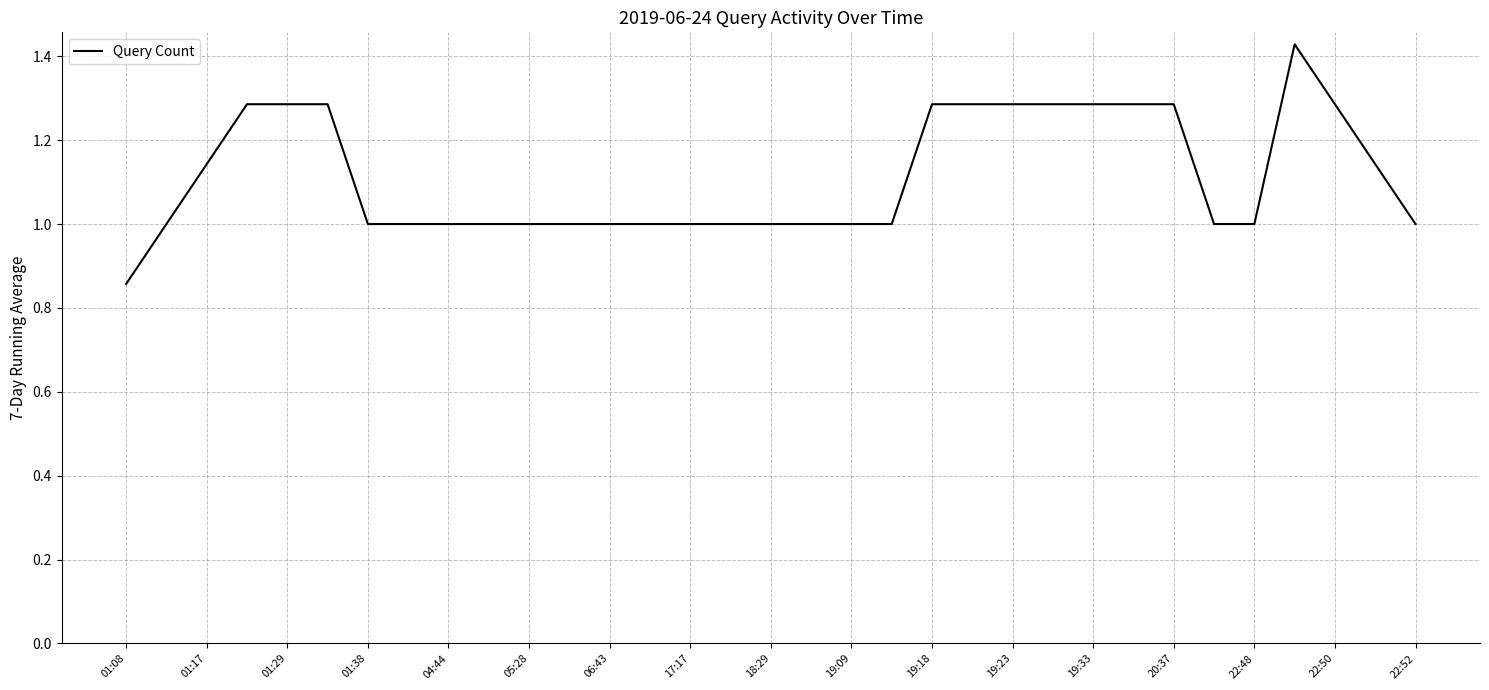

What is the difference between the maximum and minimum values?

0.6